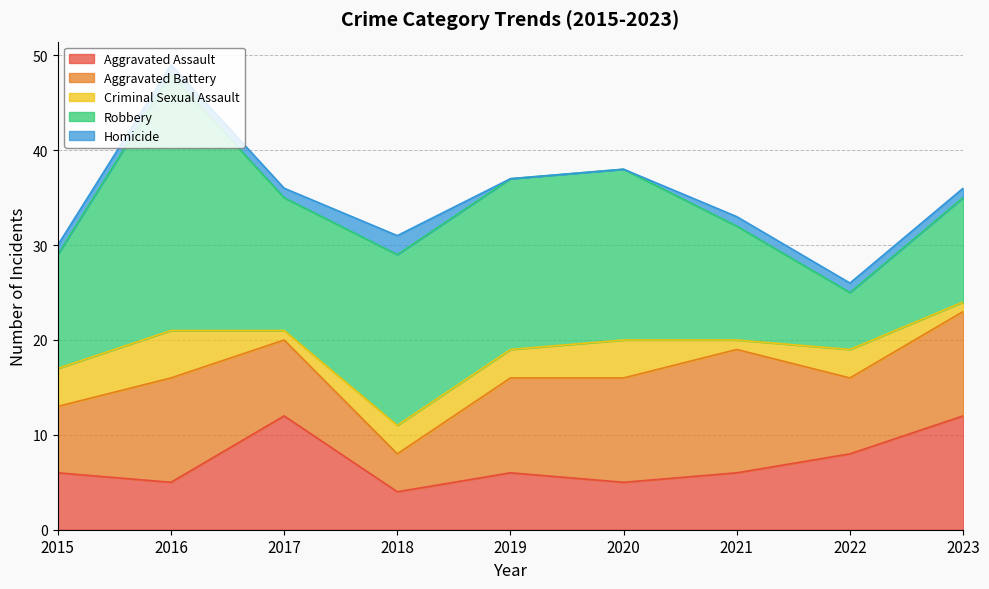

At which label does Aggravated Battery reach its minimum?

2018